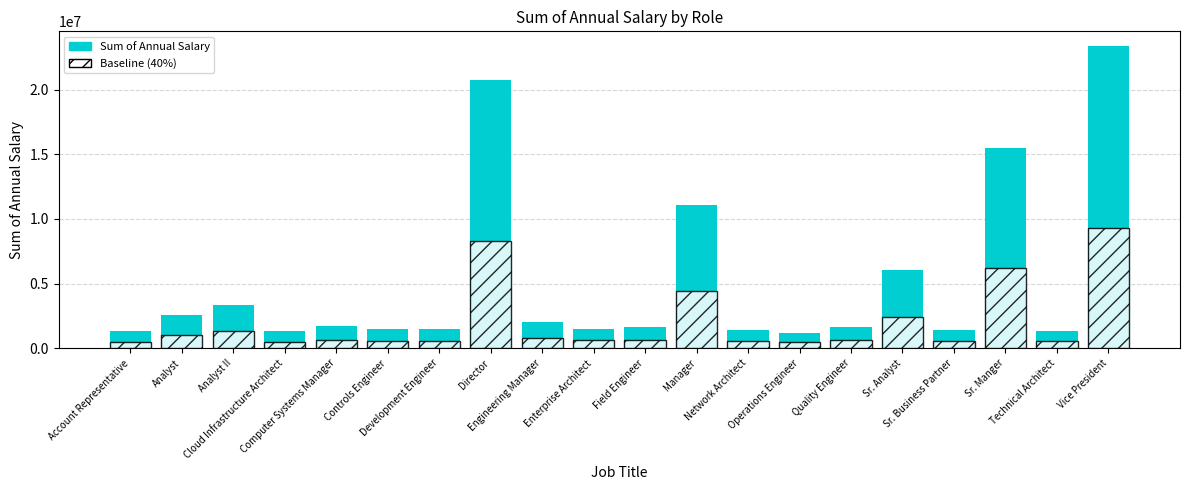

What is the average value of the Sum of Annual Salary series?

5112703.2